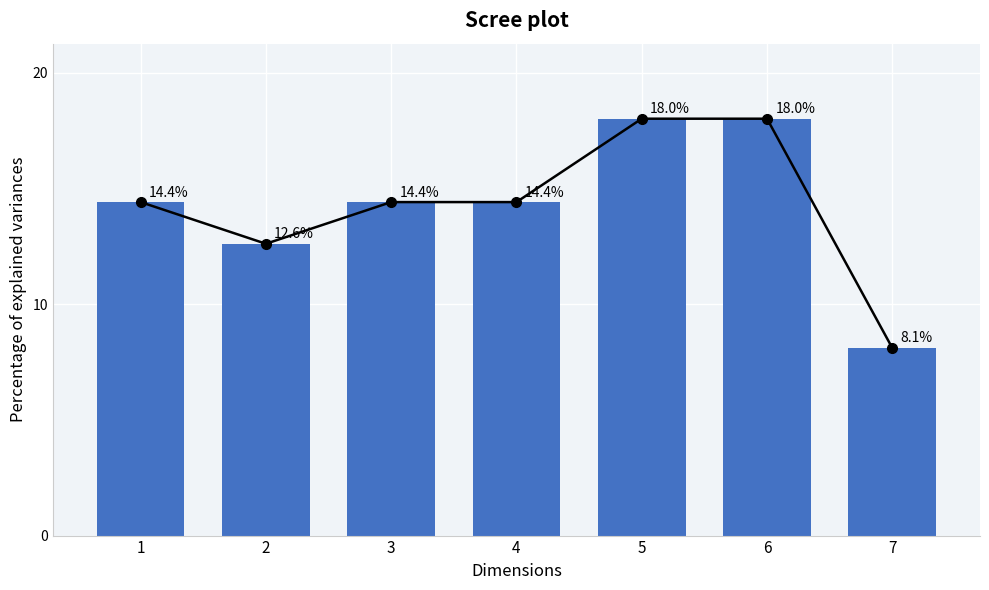

Reading left to right, extract all data points from this chart.

Trend: 14.4	12.6	14.4	14.4	18.0	18.0	8.1
Importance: 14.4	12.6	14.4	14.4	18.0	18.0	8.1